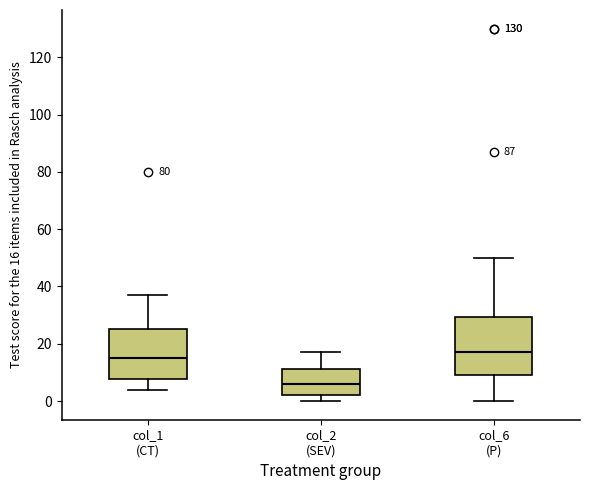

Reading left to right, transcribe this box plot: for each box, give where its median line is, the range the box spans, and where its two whiskers end, as read against the y-axis. The values are not printed on the chart, so give them approximately, as read against the axis.

col_1 (CT): median 16, box 8 to 26, whiskers 4 to 38
col_2 (SEV): median 6, box 2 to 12, whiskers 0 to 18
col_6 (P): median 18, box 10 to 30, whiskers 0 to 50